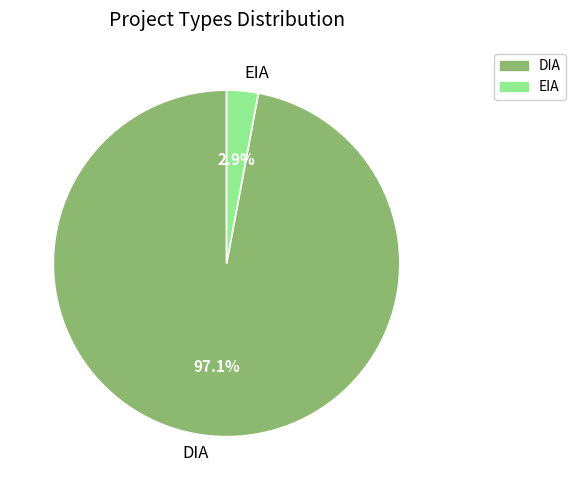

How many segments does this pie chart have?

2